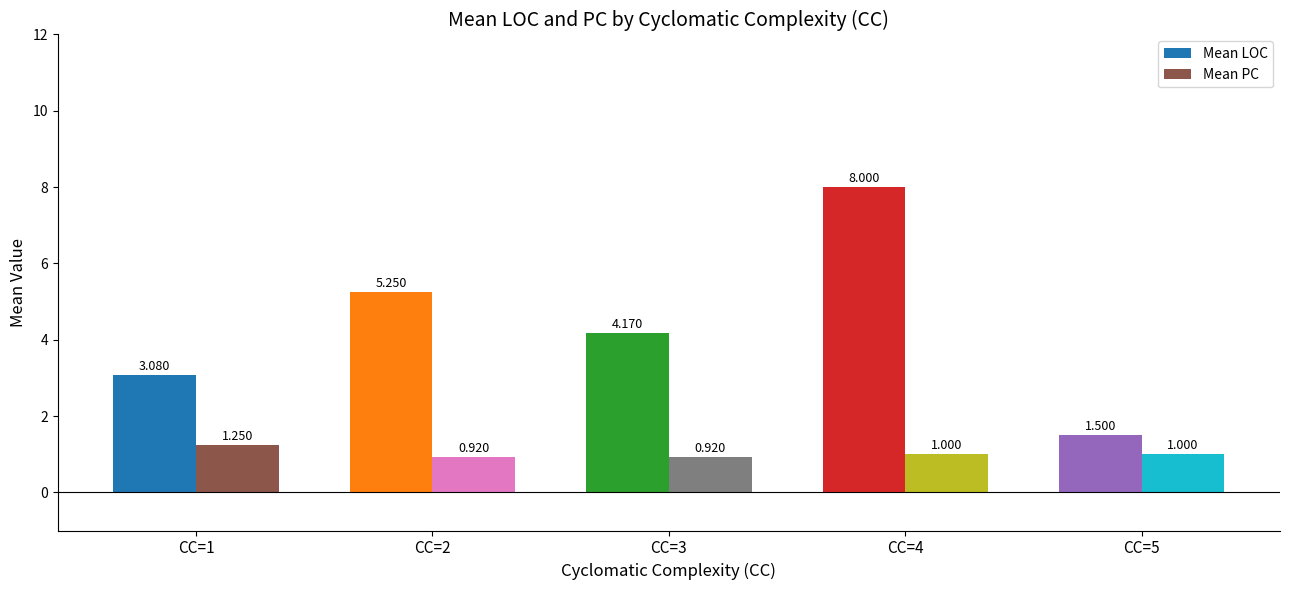

Between CC=1 and CC=3, which series saw the biggest shift?

Mean LOC